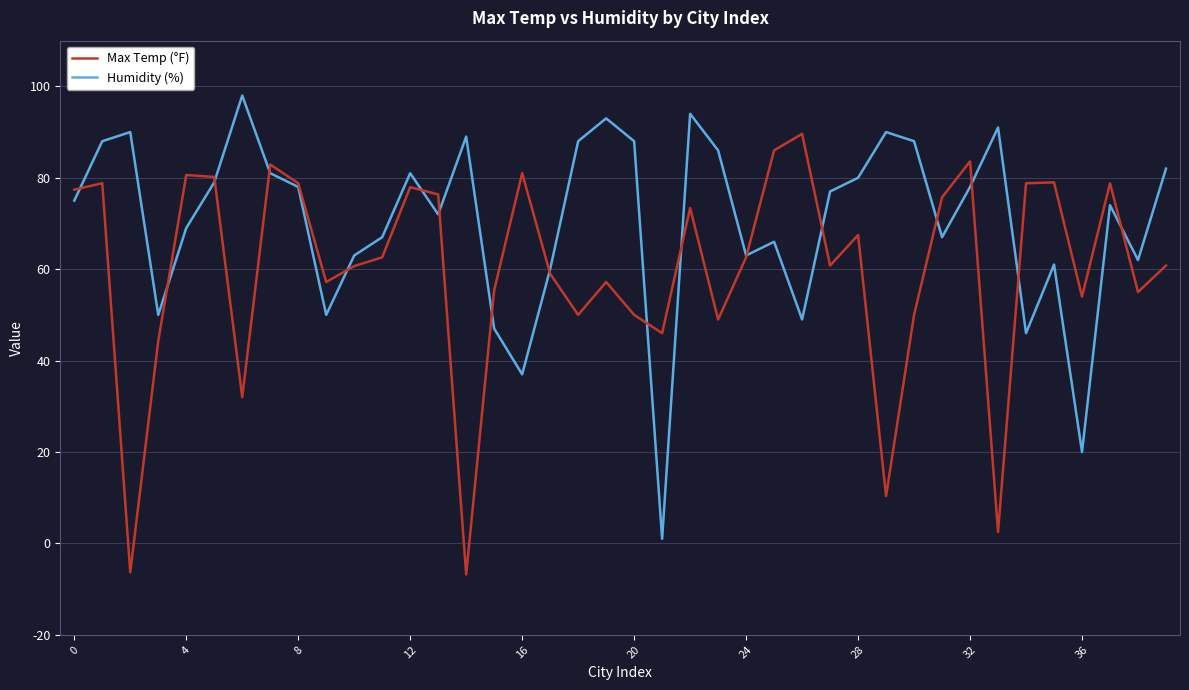

What is the smallest value displayed?

-6.8